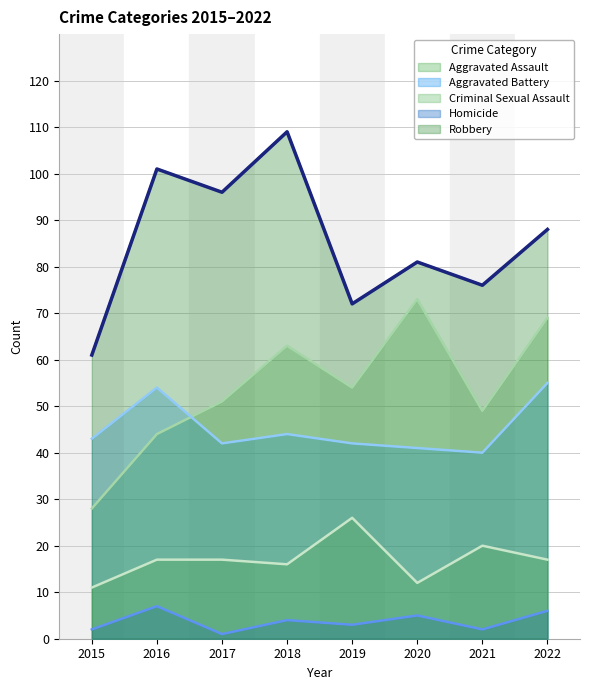

What is the average value of the Aggravated Assault series?

54